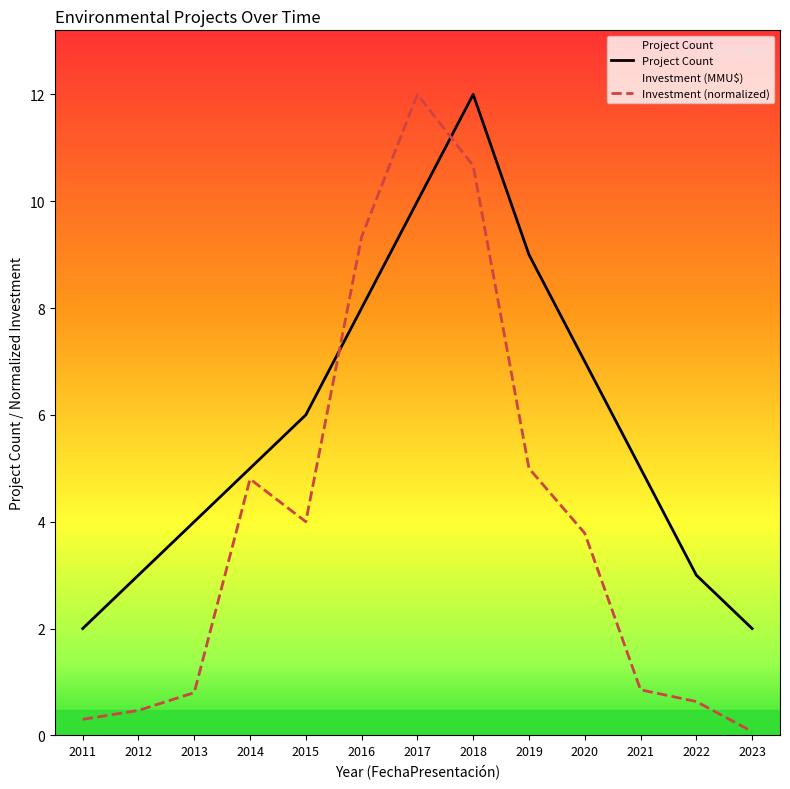

List the labels in order of Project Count value, smallest first.

2011, 2023, 2012, 2022, 2013, 2014, 2021, 2015, 2020, 2016, 2019, 2017, 2018